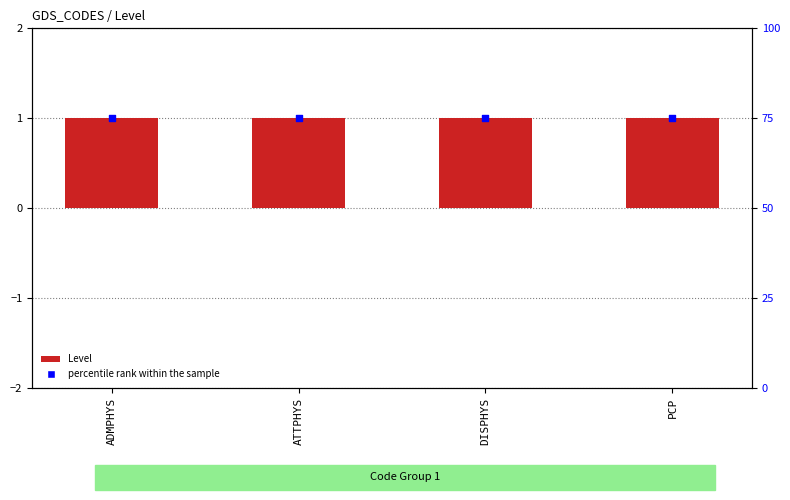

Which series has the largest Y range (max minus min)?

Level